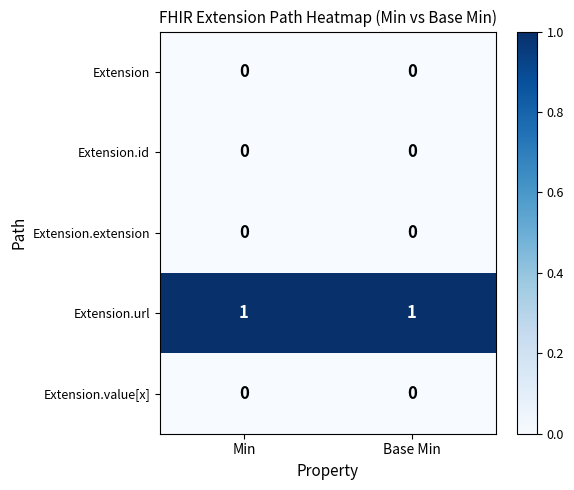

True or false: Extension.id has a value of 0 at Base Min.

True